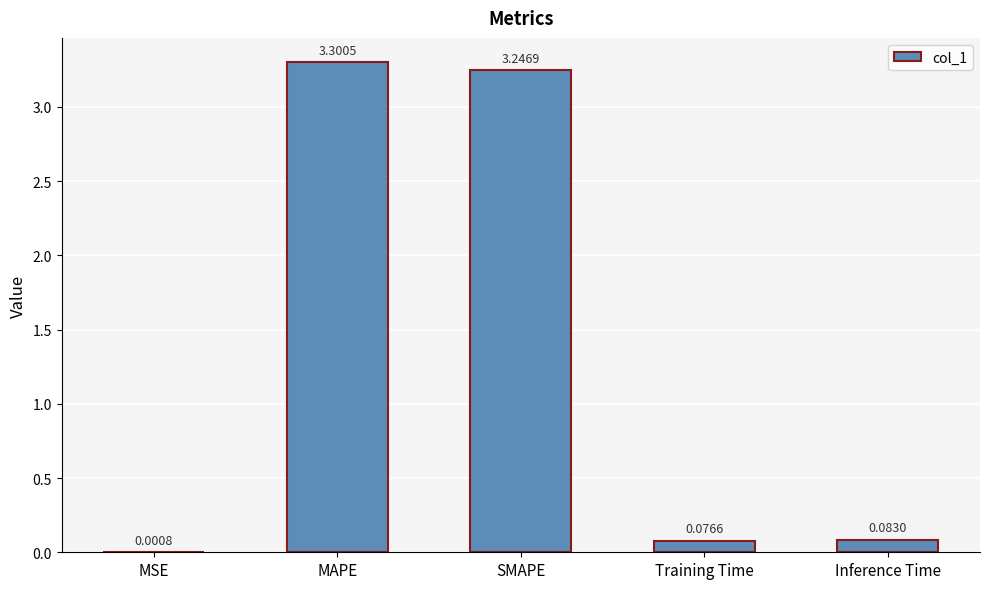

At which label is the value closest to 1?

Inference Time